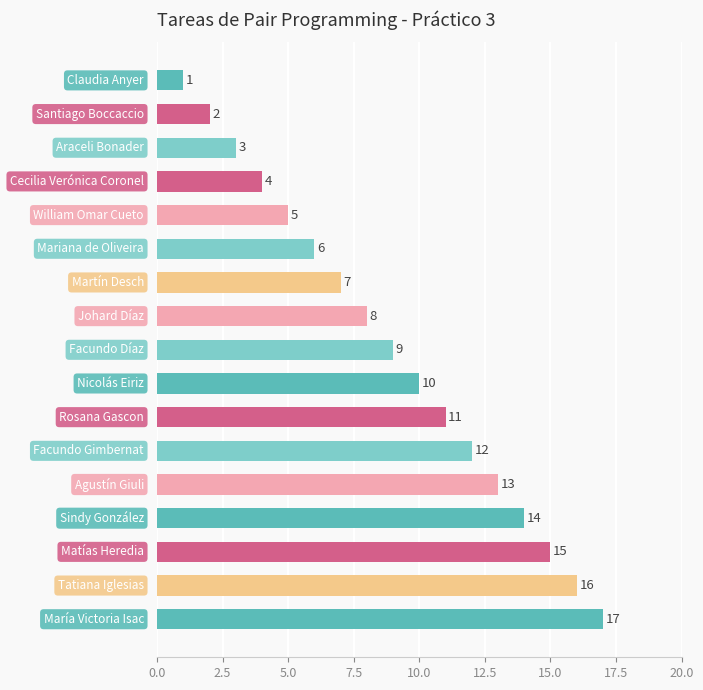

What is the greatest value displayed?

17